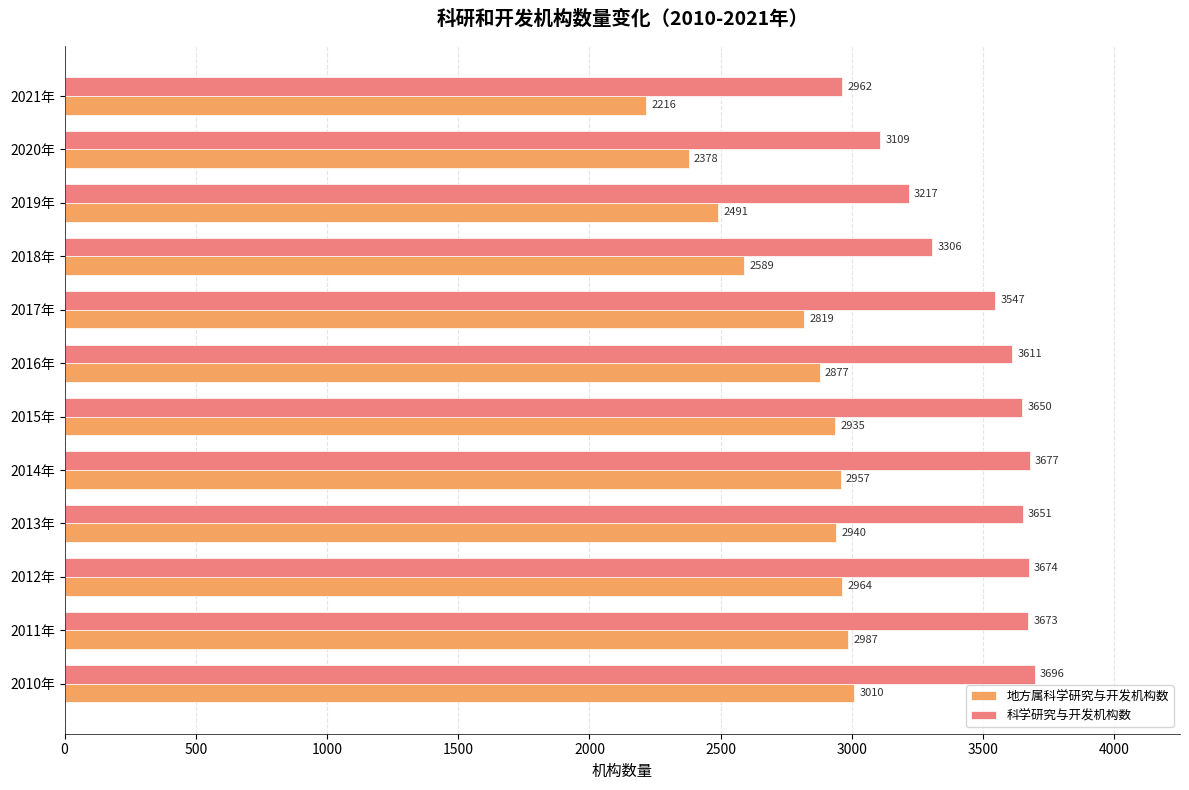

The 地方属科学研究与开发机构数 series shows 2877 at 2016年. True or false?

True